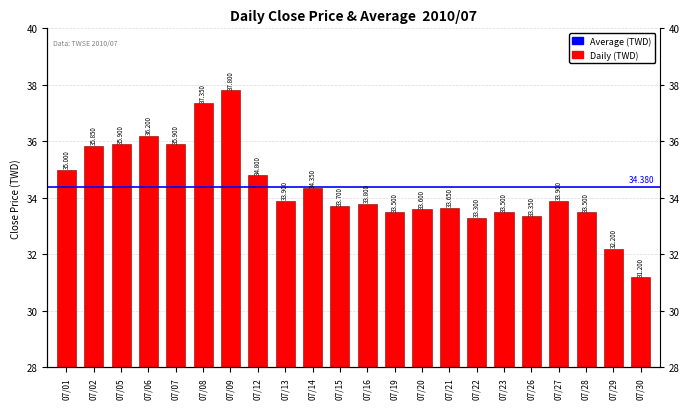

Reading left to right, what are all the values shown in this chart?

35.0	35.9	35.9	36.2	35.9	37.4	37.8	34.8	33.9	34.4	33.7	33.8	33.5	33.6	33.6	33.3	33.5	33.4	33.9	33.5	32.2	31.2